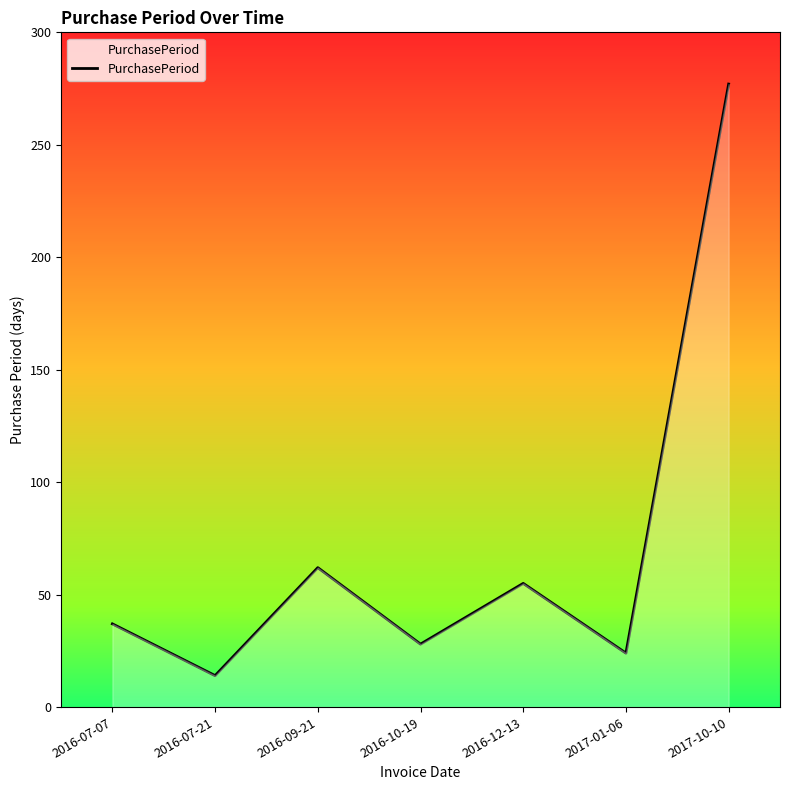

Where is the data nearest to the value 145?

2016-09-21